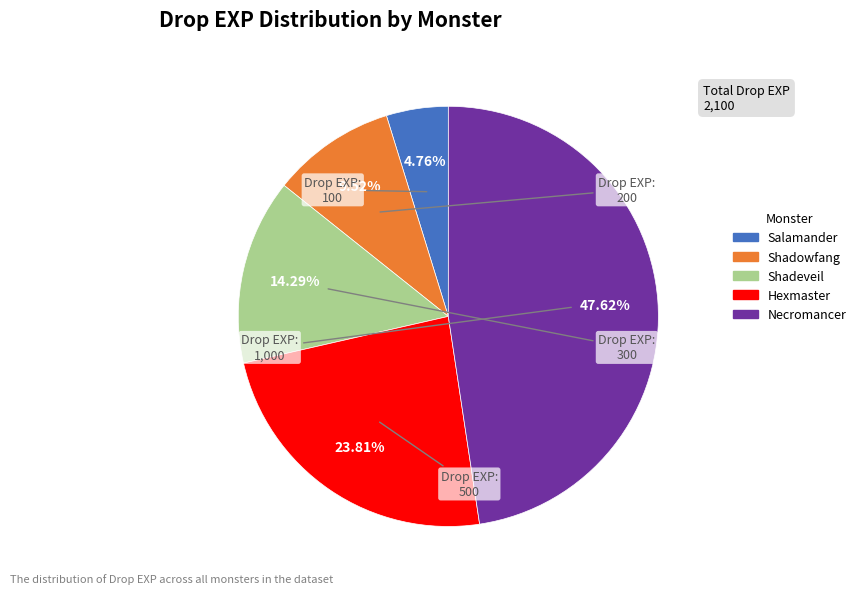

The Hexmaster slice represents 37% of the pie. True or false?

False